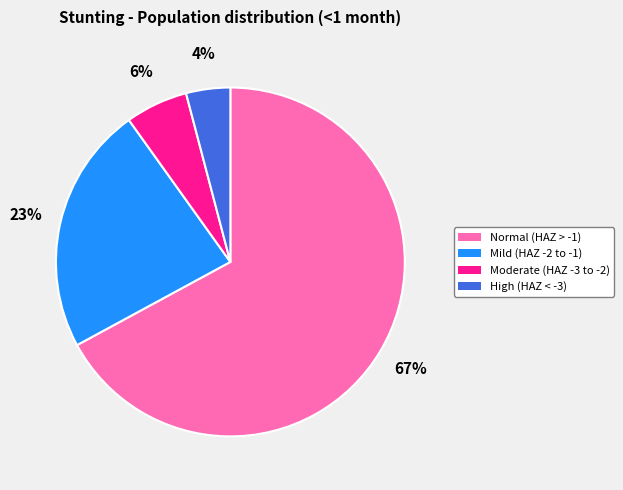

Which category accounts for the majority?

Normal (HAZ > -1)